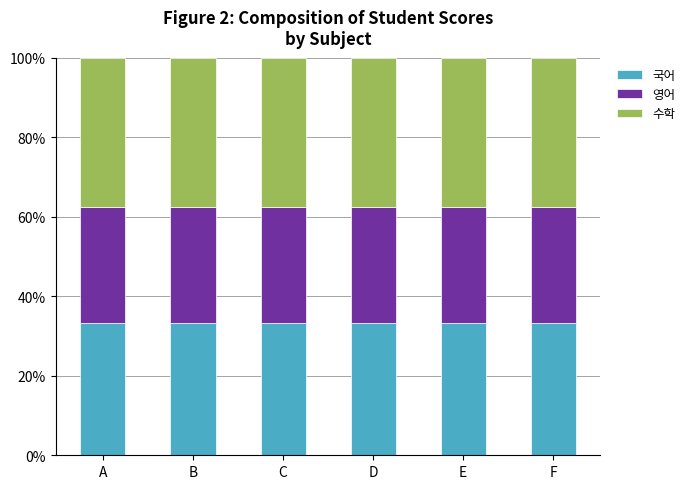

Does the chart contain any negative values?

No